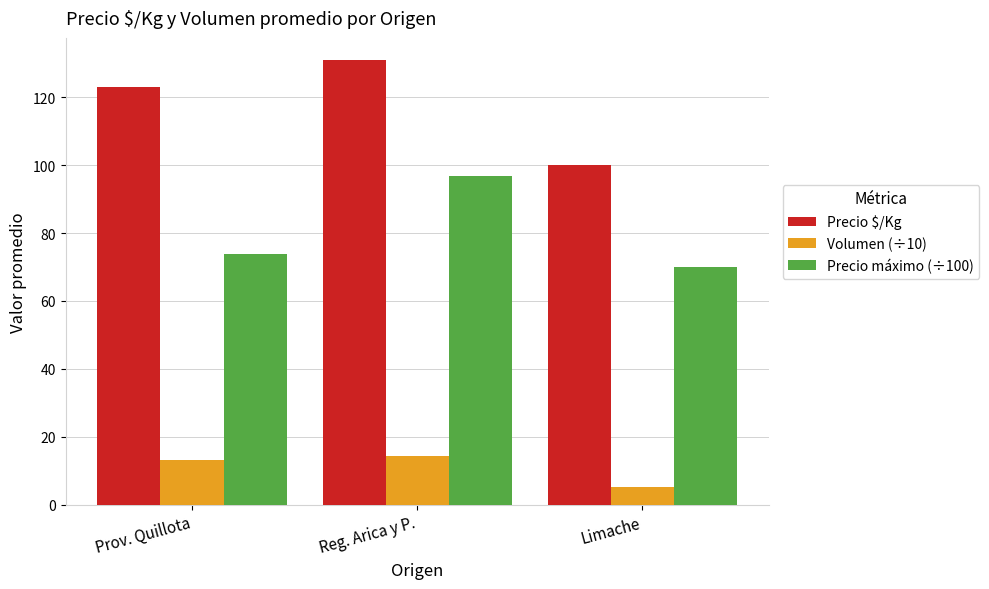

True or false: Volumen (÷10) has a value of 22.2 at Reg. Arica y P..

False